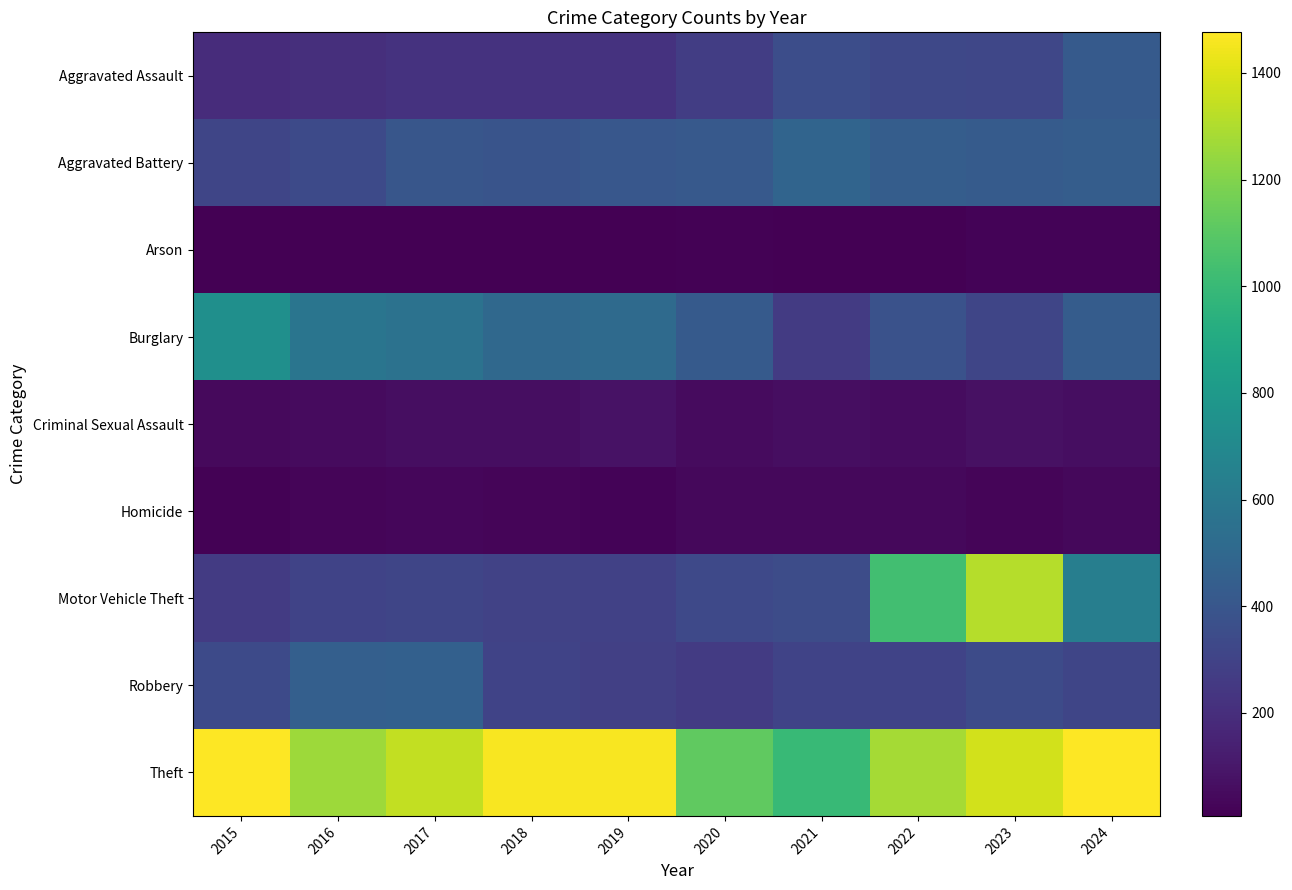

How many distinct data groups are displayed?

9